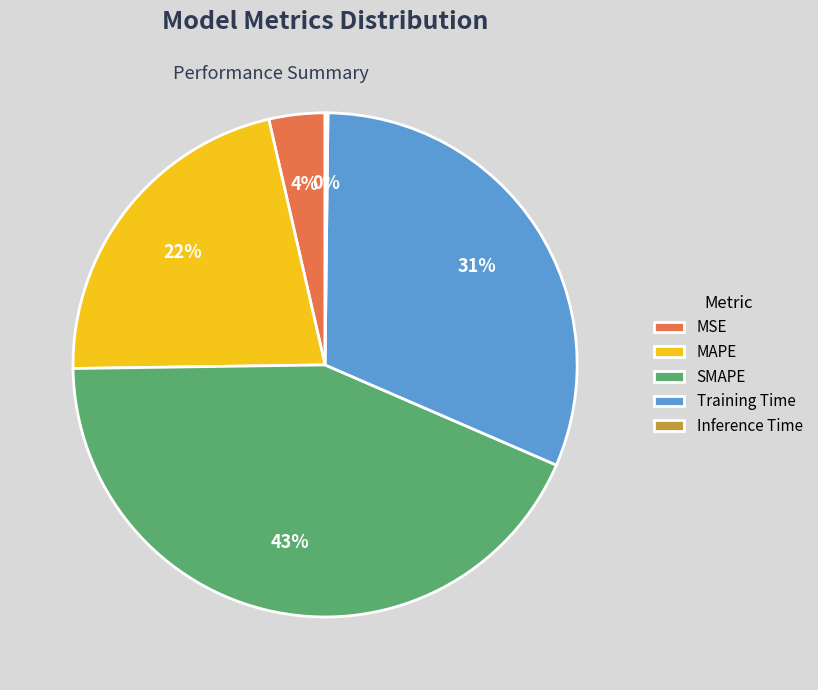

True or false: MAPE accounts for 22% of the total.

True